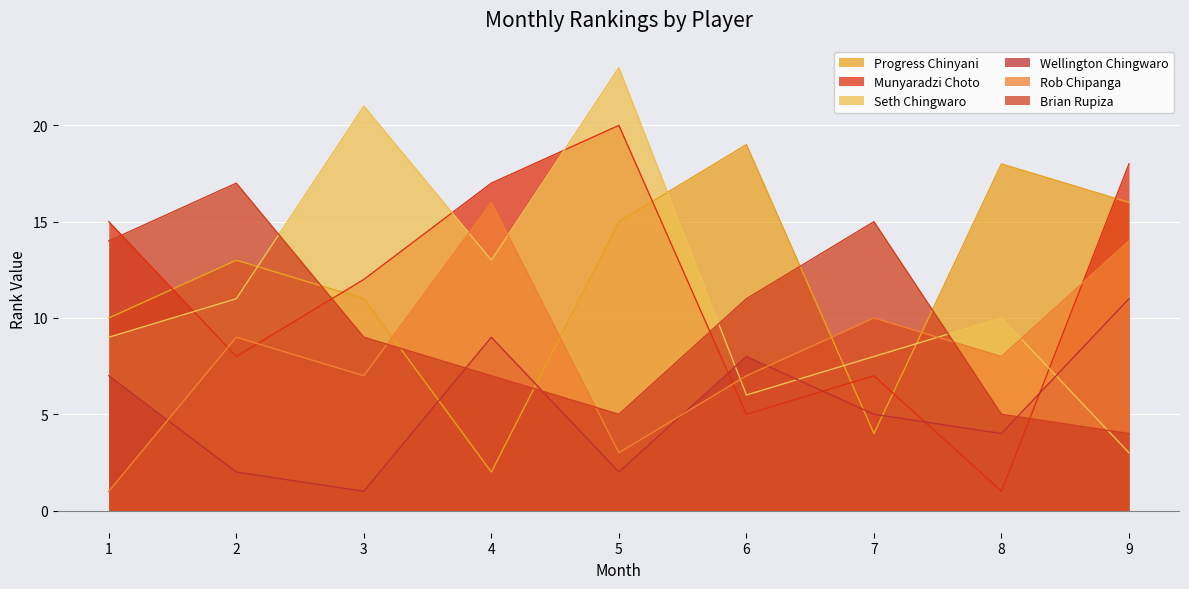

Reading right to left, extract all data points from this chart.

Progress Chinyani: 9=16	8=18	7=4	6=19	5=15	4=2	3=11	2=13	1=10
Munyaradzi Choto: 9=18	8=1	7=7	6=5	5=20	4=17	3=12	2=8	1=15
Seth Chingwaro: 9=3	8=10	7=8	6=6	5=23	4=13	3=21	2=11	1=9
Wellington Chingwaro: 9=11	8=4	7=5	6=8	5=2	4=9	3=1	2=2	1=7
Rob Chipanga: 9=14	8=8	7=10	6=7	5=3	4=16	3=7	2=9	1=1
Brian Rupiza: 9=4	8=5	7=15	6=11	5=5	4=7	3=9	2=17	1=14